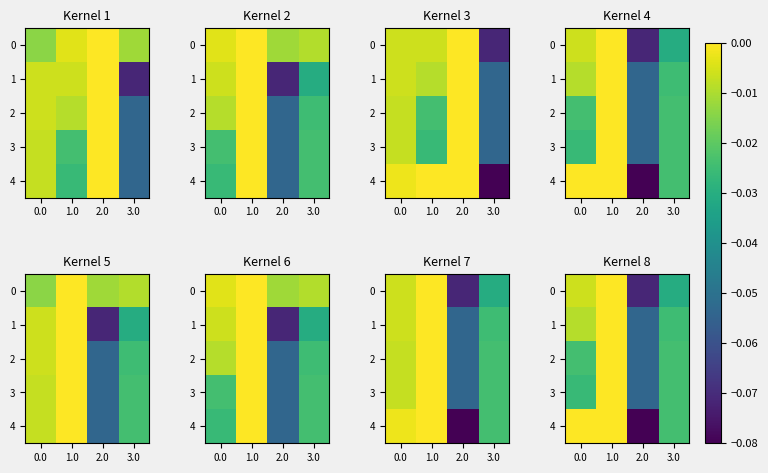

Which category has the lowest value across all series?

2.0